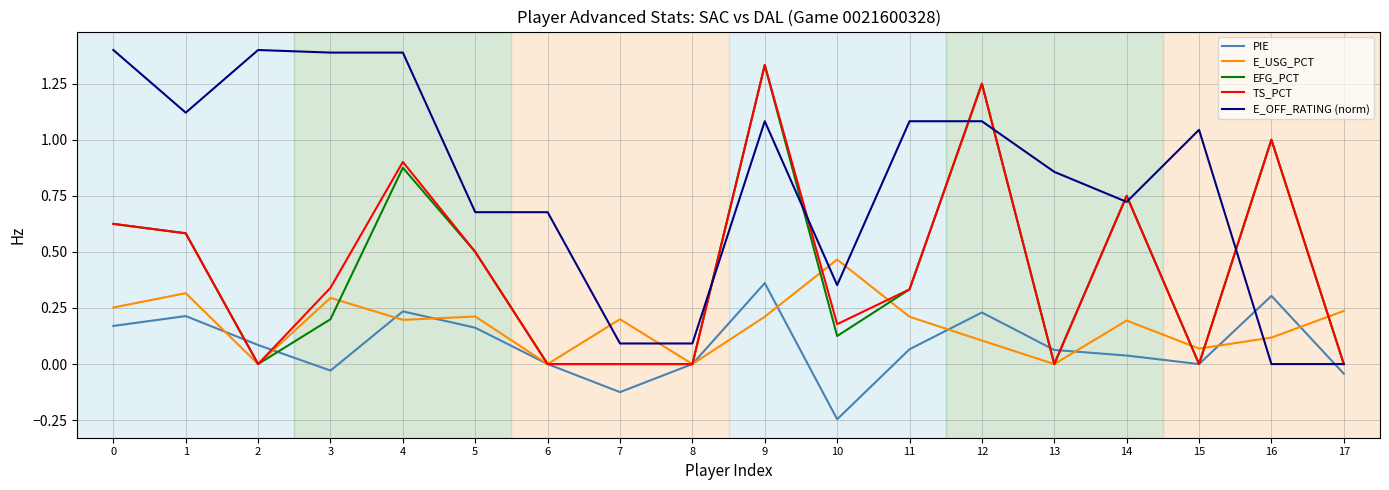

How many series are shown in this chart?

5